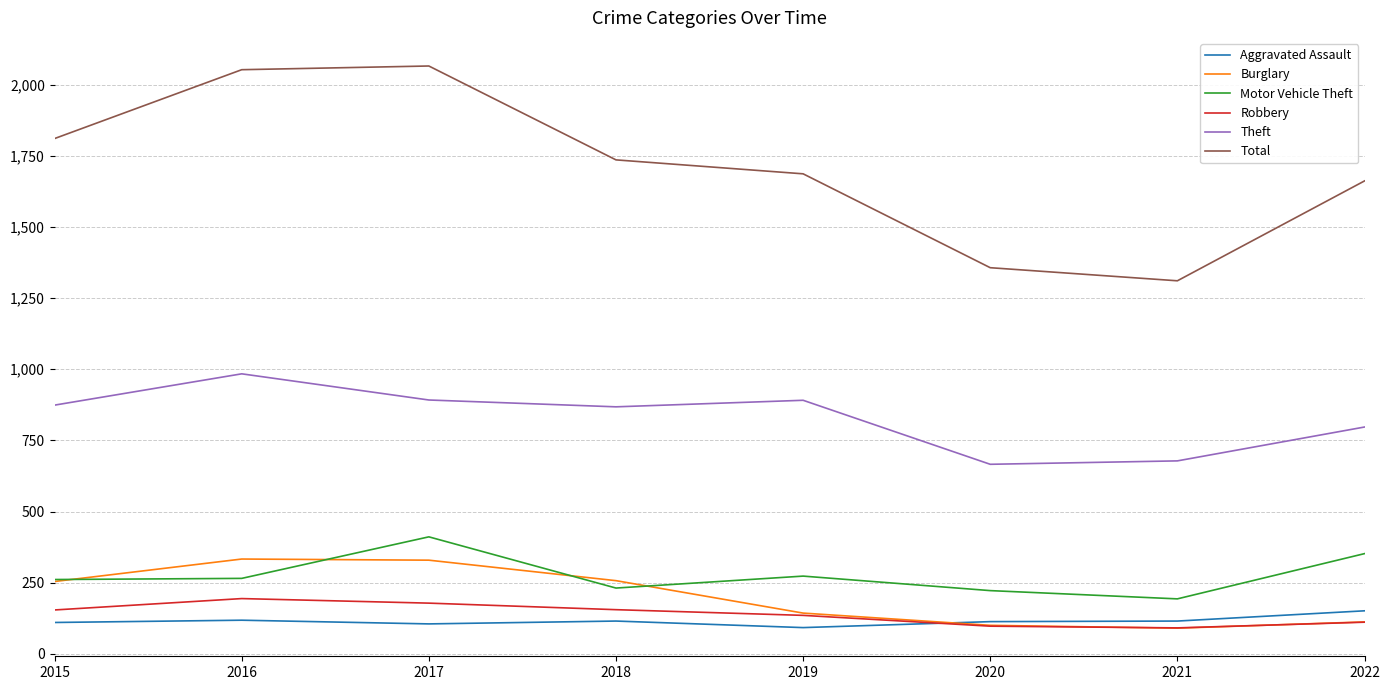

True or false: Aggravated Assault and Total cross at least once.

False